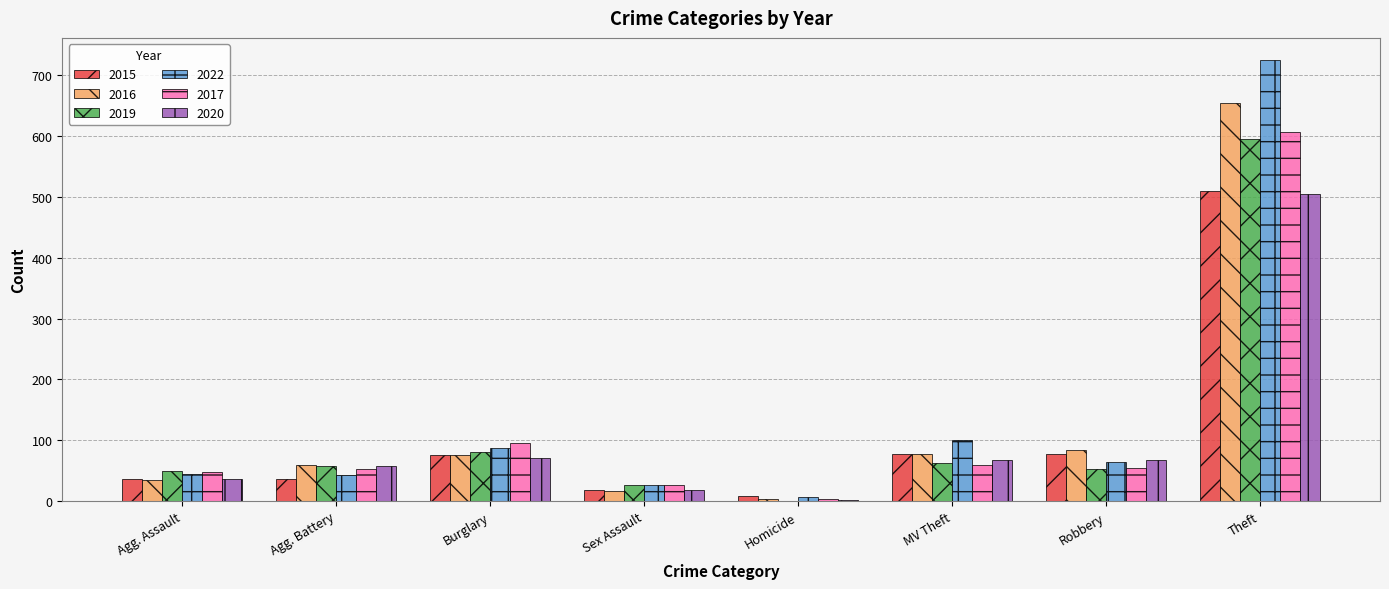

What is the sum of all 2020 values?

825